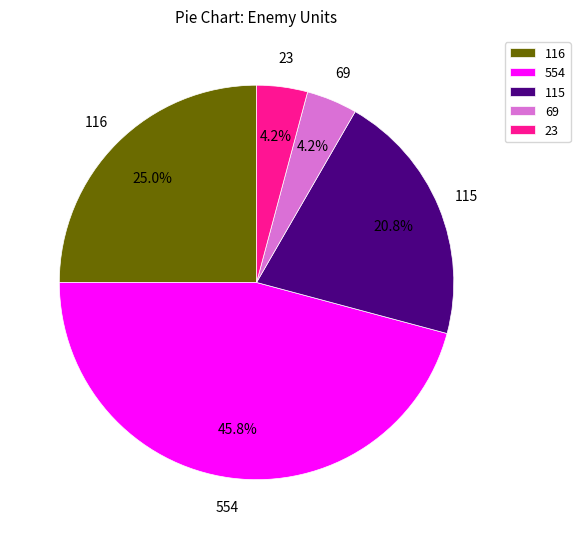

Is 116 the majority of the pie?

No